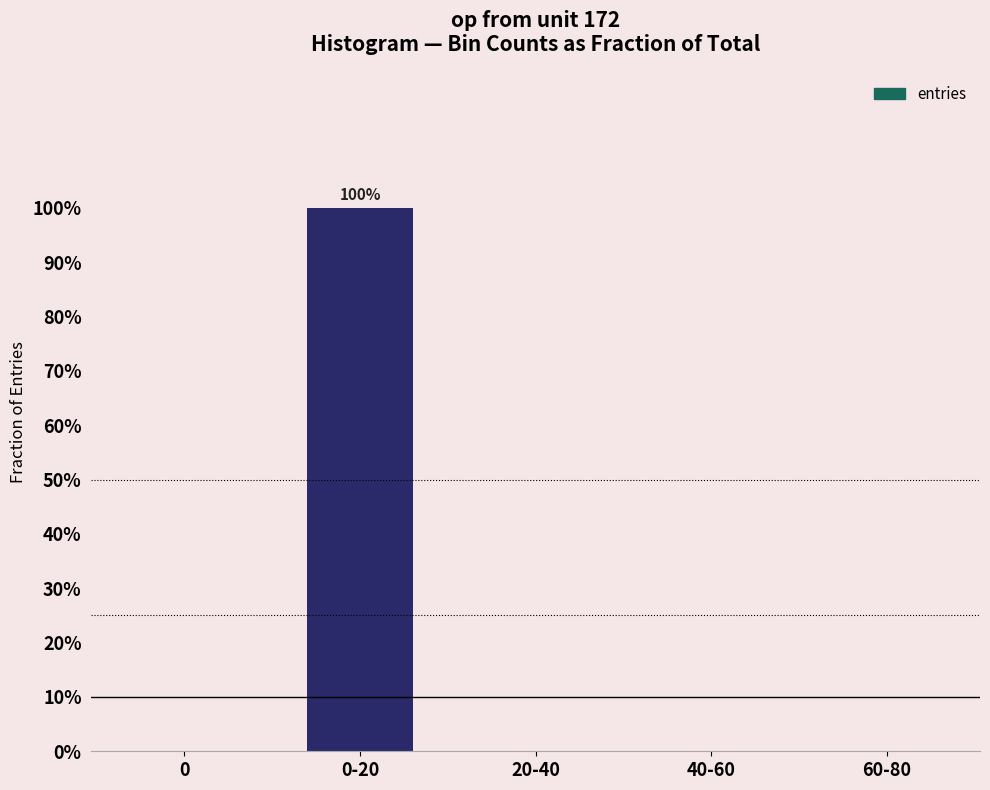

Are the bars horizontal?

No